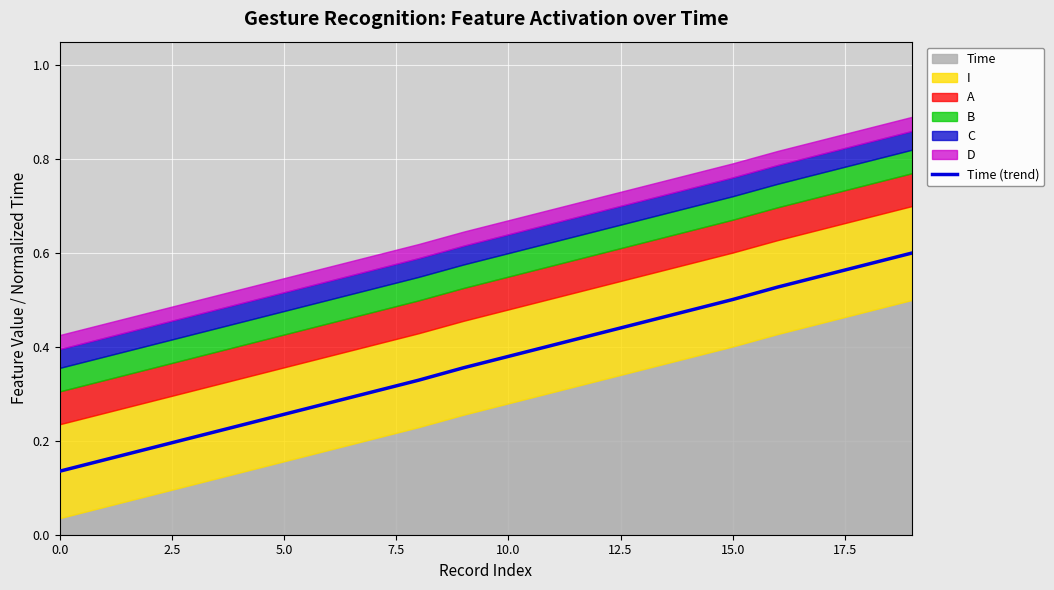

Is it true that the value at 19 is 0.2?

False